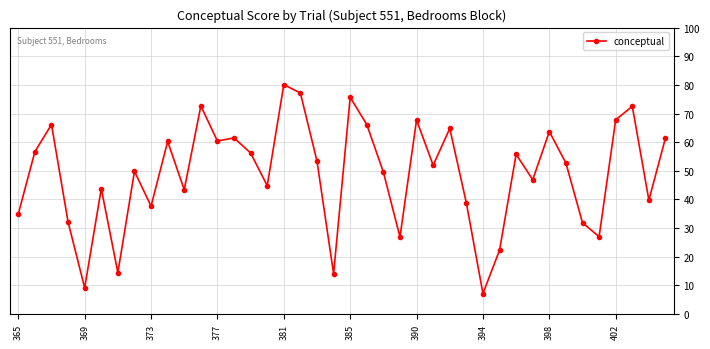

True or false: there are more than 1 points higher than both neighbors.

True